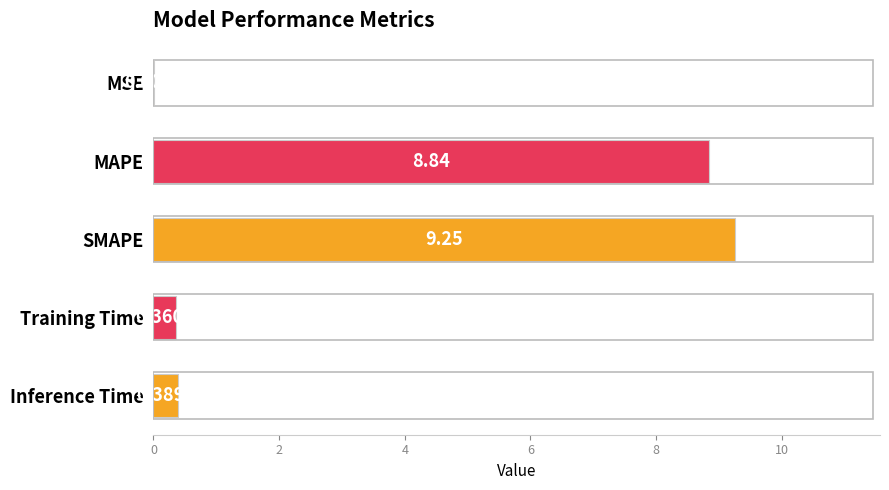

What is the average value?

3.8